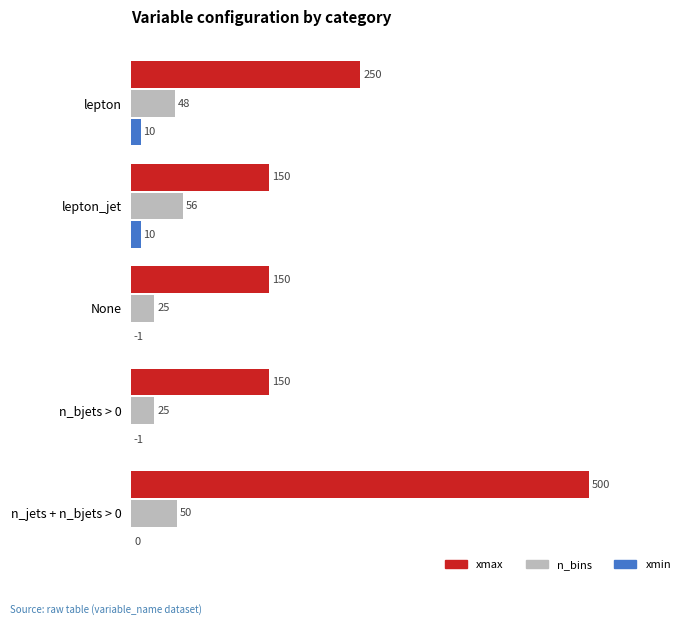

Where is xmin nearest to the value 4?

n_jets + n_bjets > 0